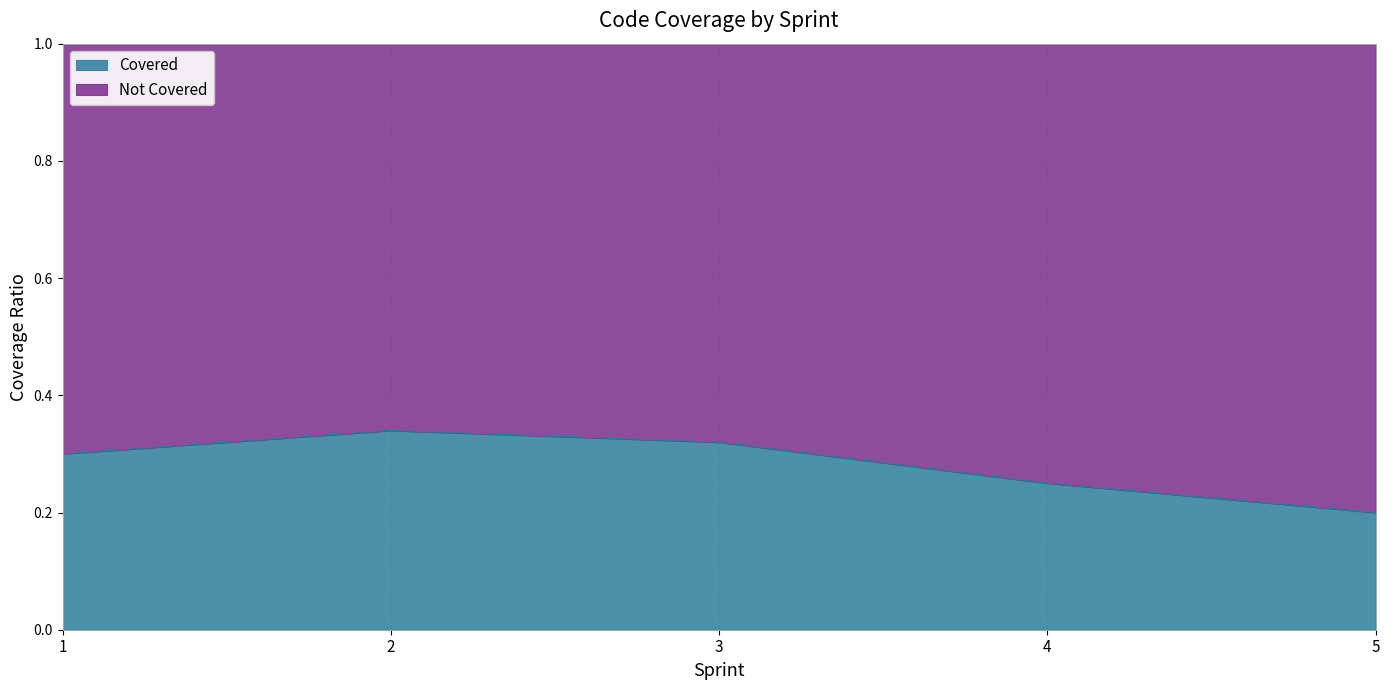

List the labels in order of value, largest first.

2, 3, 1, 4, 5